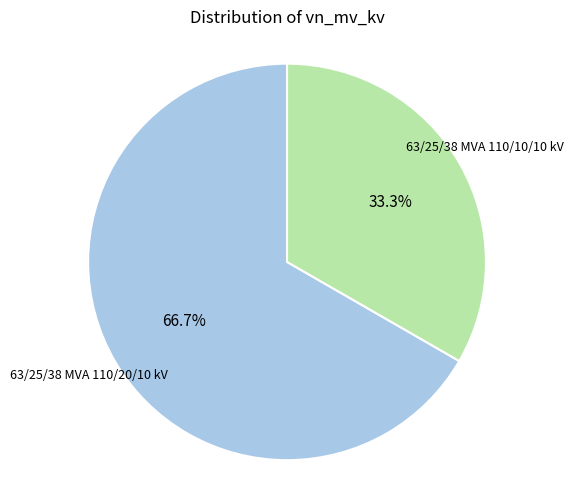

Is there any slice that represents more than half of the pie?

Yes